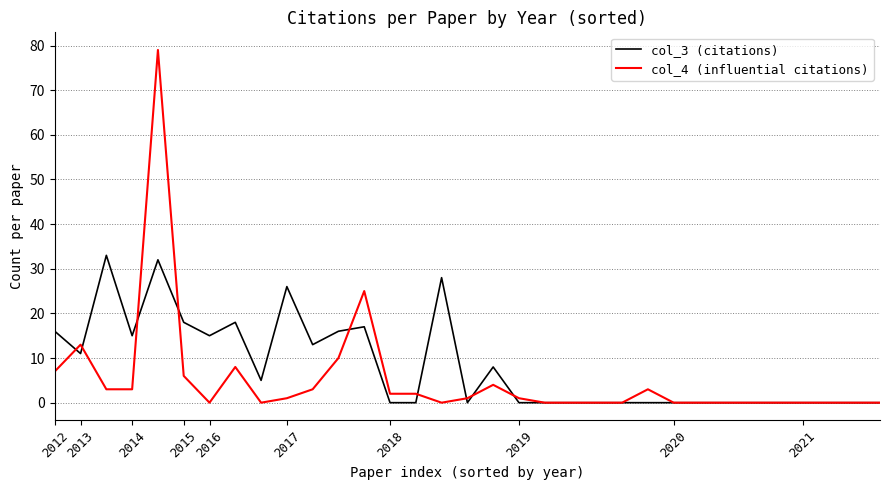

Which series has the widest spread of values?

col_4 (influential citations)